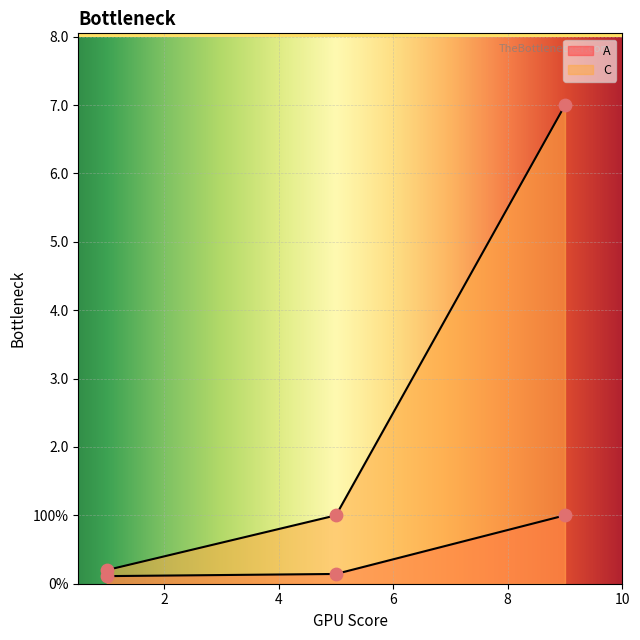

What are all the series names shown in the legend?

A, C